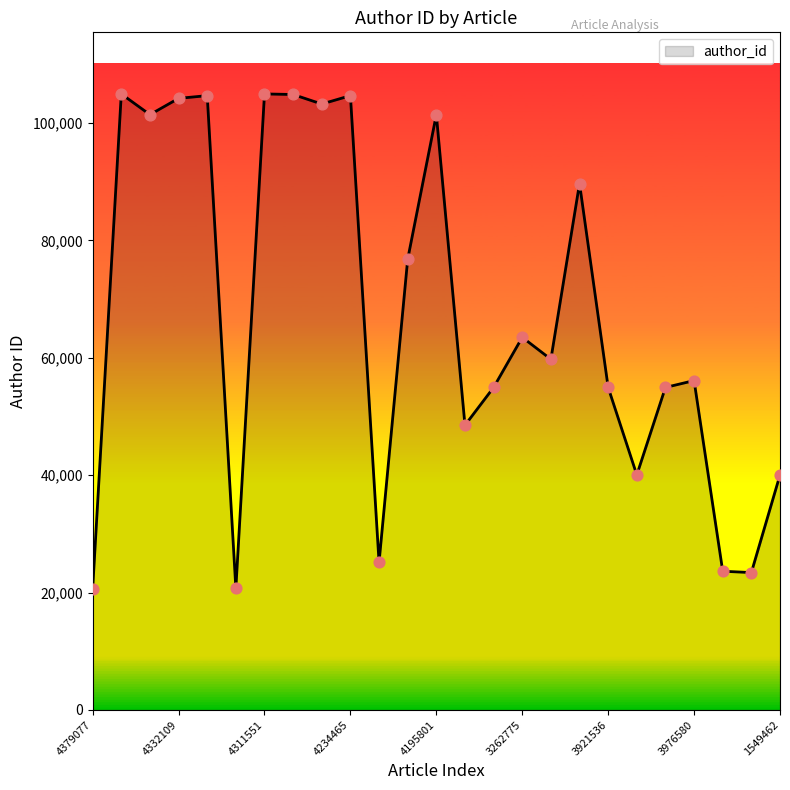

What is the maximum value shown in the chart?

104952